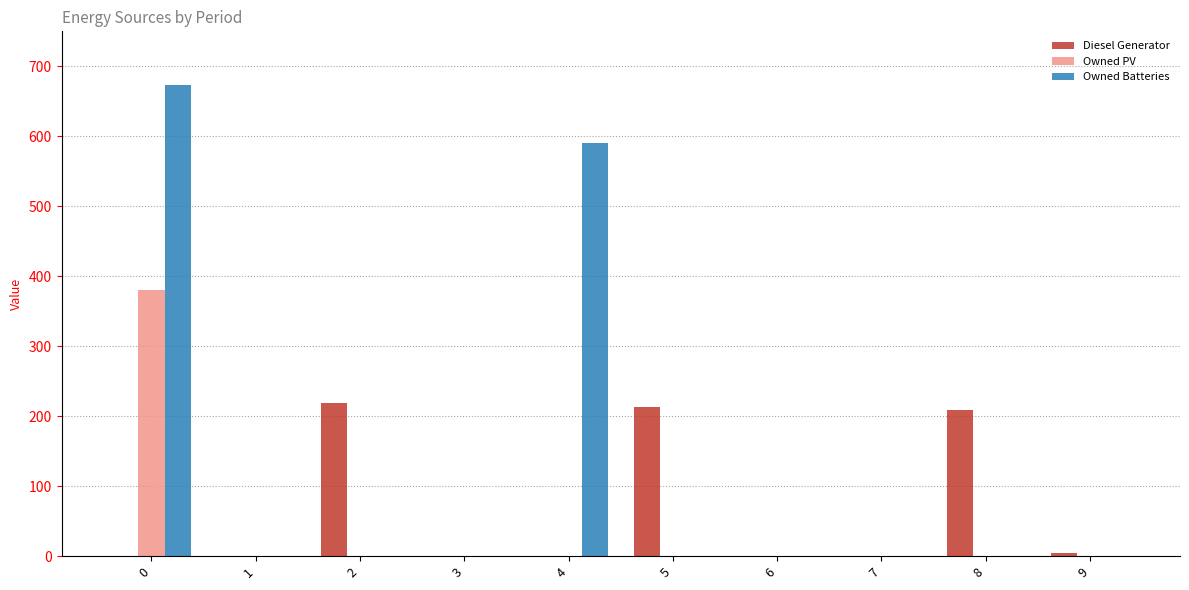

Between 2 and 3, which series saw the biggest shift?

Diesel Generator